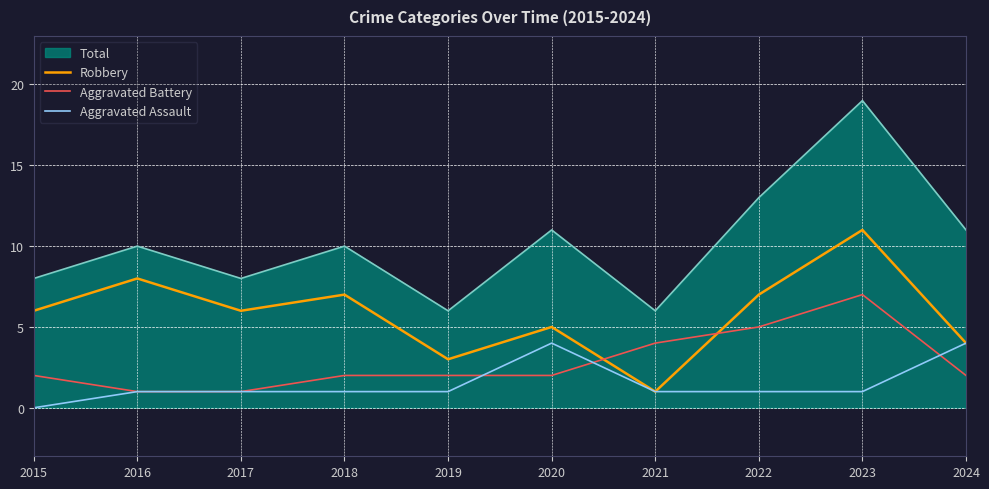

What is the spread (max minus min) of values at 2024?

9